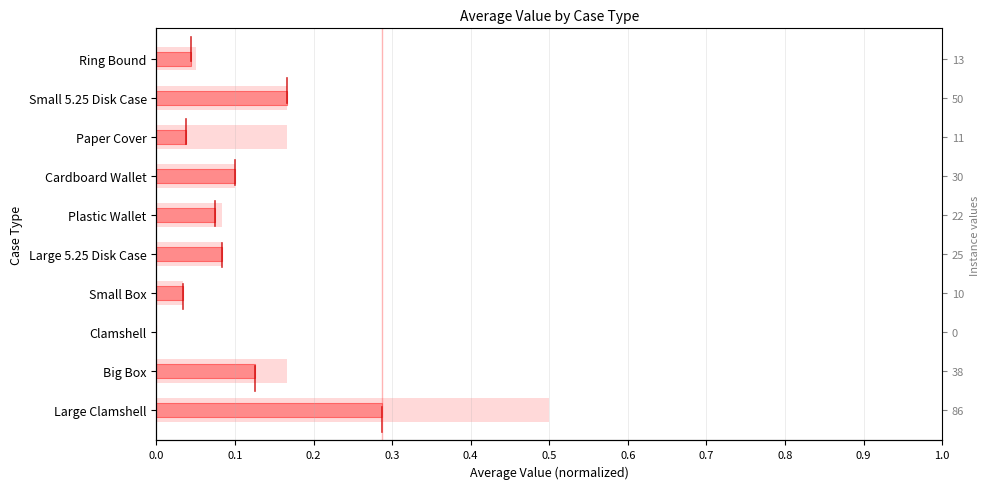

Are the bars grouped side by side (vs. stacked)?

No